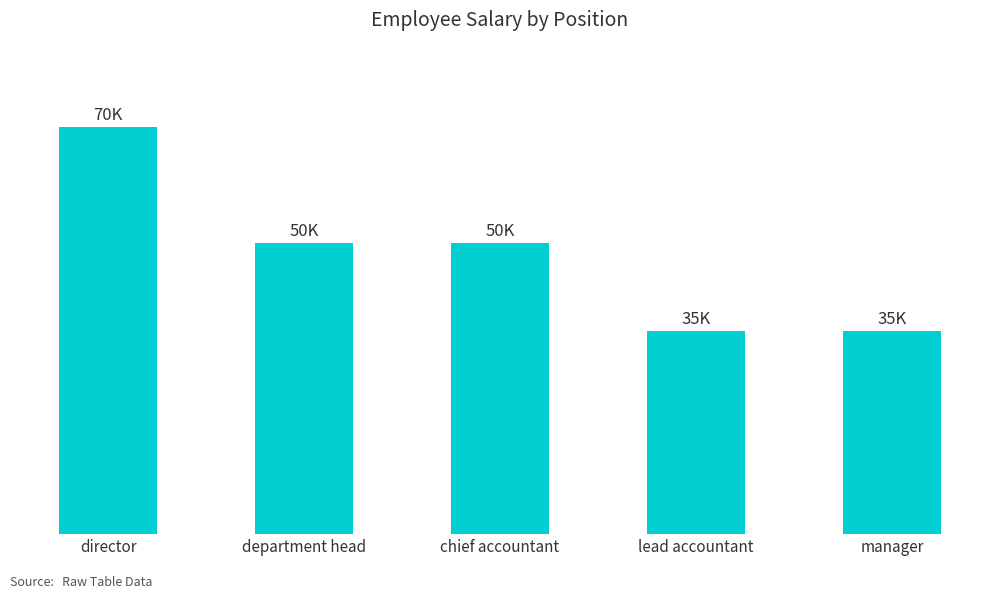

At which label does the data first exceed 50000?

director